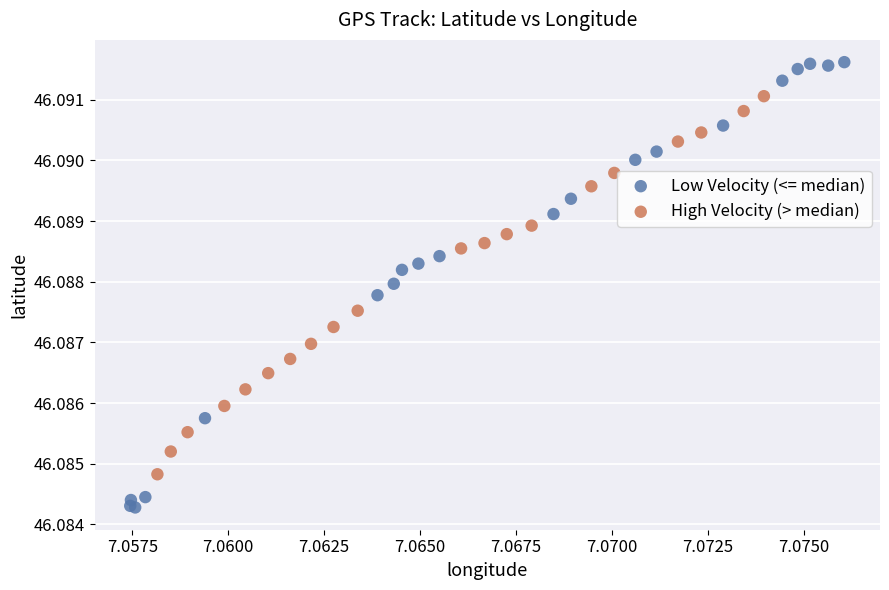

Which series reaches the maximum Y coordinate?

Low Velocity (<= median)